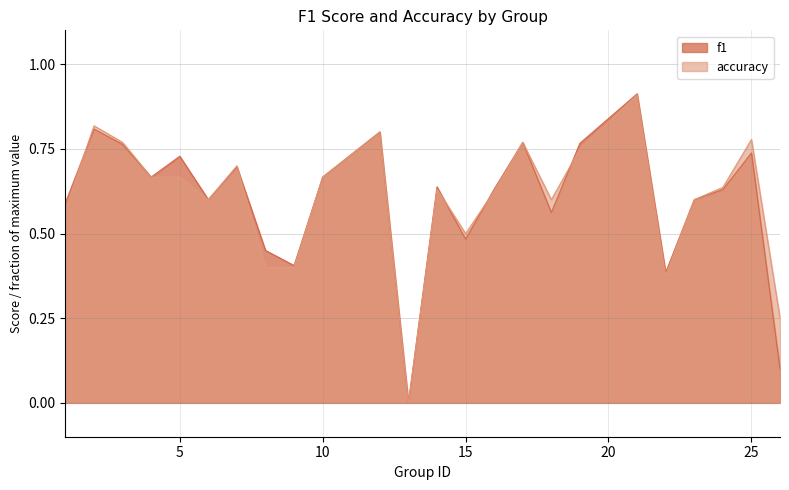

In f1, how many points are lower than both neighbors (excluding endpoints)?

7